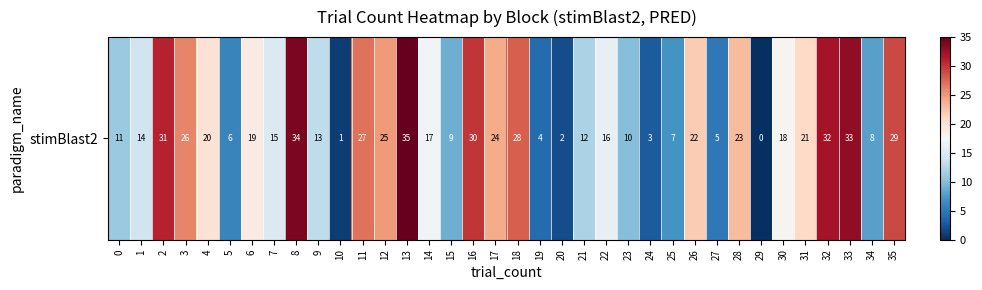

Rank the categories by value from highest to lowest.

13, 8, 33, 32, 2, 16, 35, 18, 11, 3, 12, 17, 28, 26, 31, 4, 6, 30, 14, 22, 7, 1, 9, 21, 0, 23, 15, 34, 25, 5, 27, 19, 24, 20, 10, 29